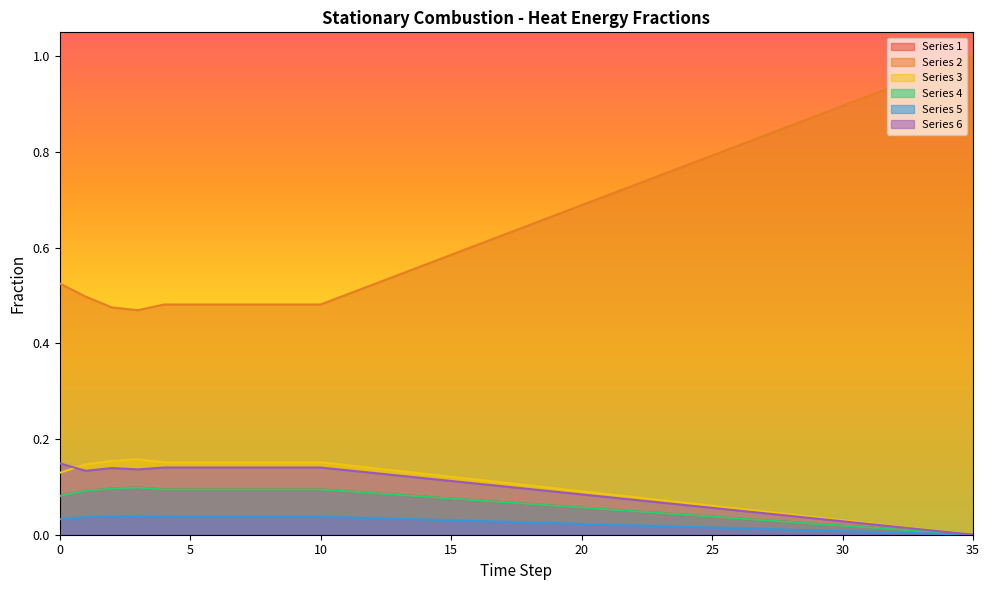

Does the chart display data point markers on the line(s)?

No